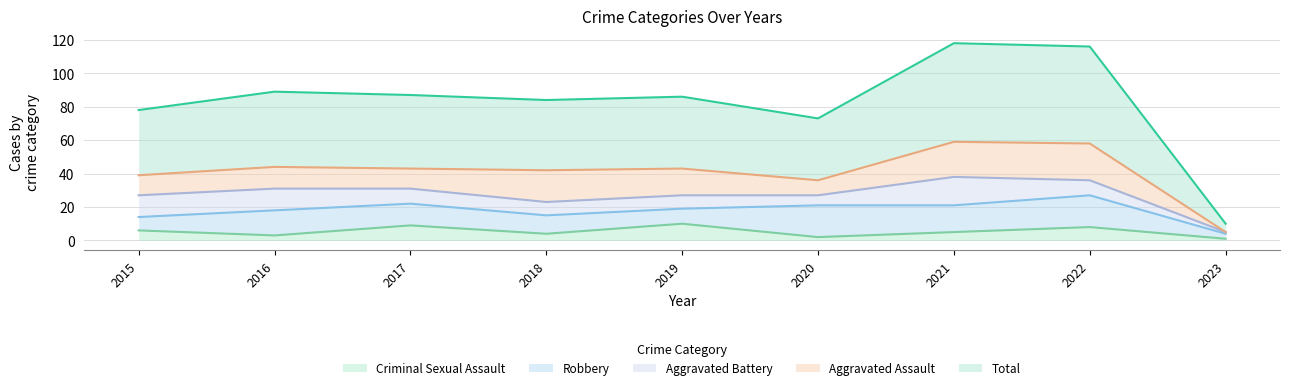

What is the difference between the highest and lowest values at 2019?

35